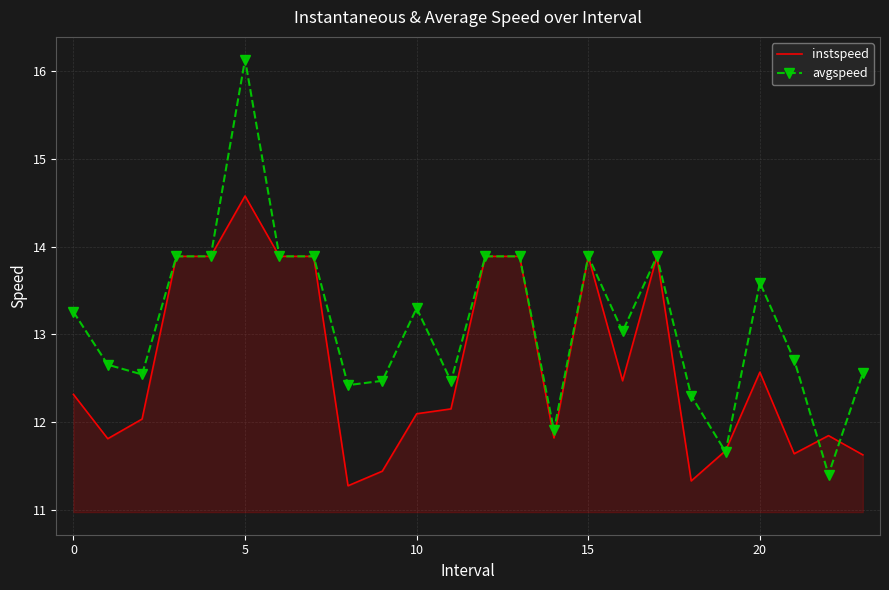

List the series in order of their peak value, highest first.

avgspeed, instspeed